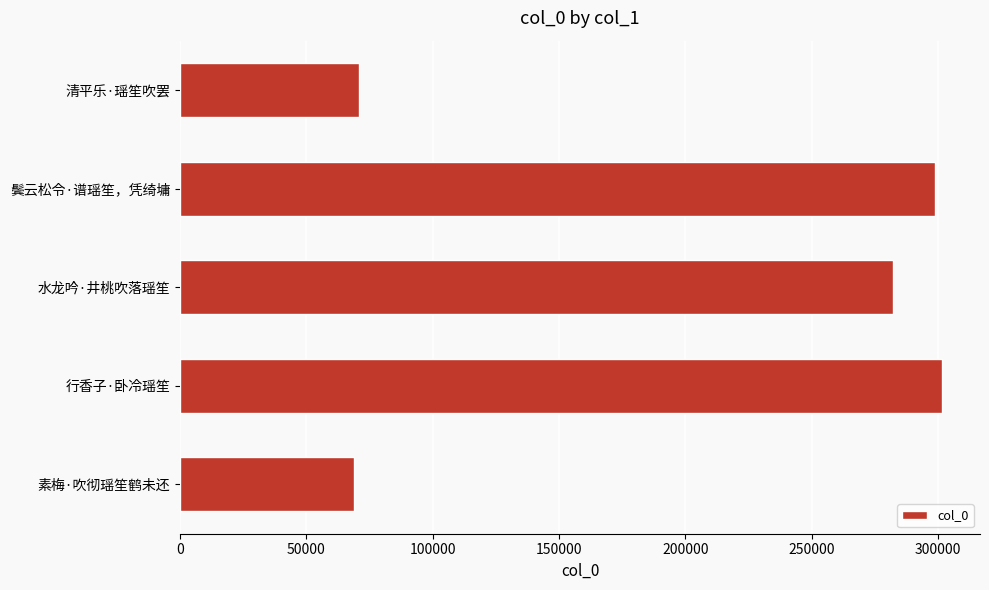

At which category does the chart reach its peak across all series?

行香子·卧冷瑶笙